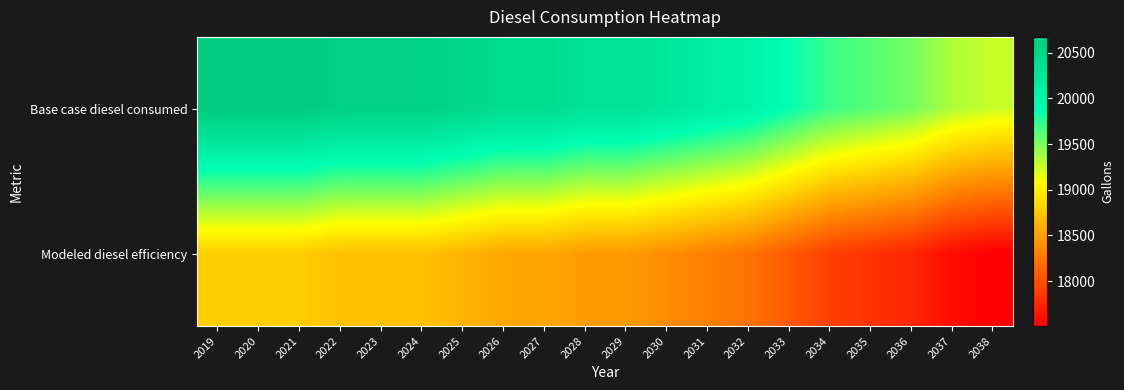

Which series has the largest range (max minus min)?

Base case diesel consumed